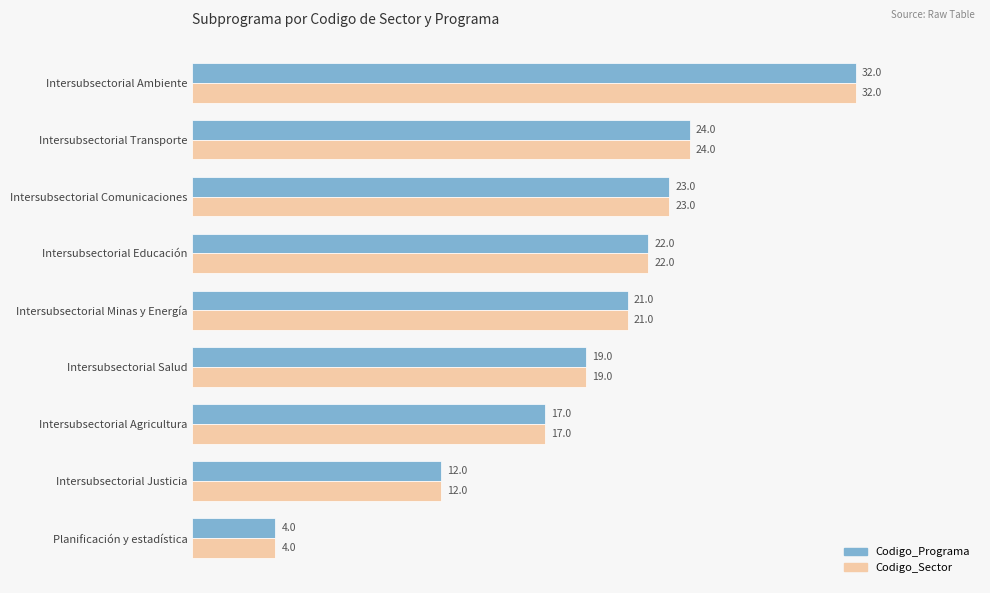

What is the sum of all Codigo_Sector values?

174